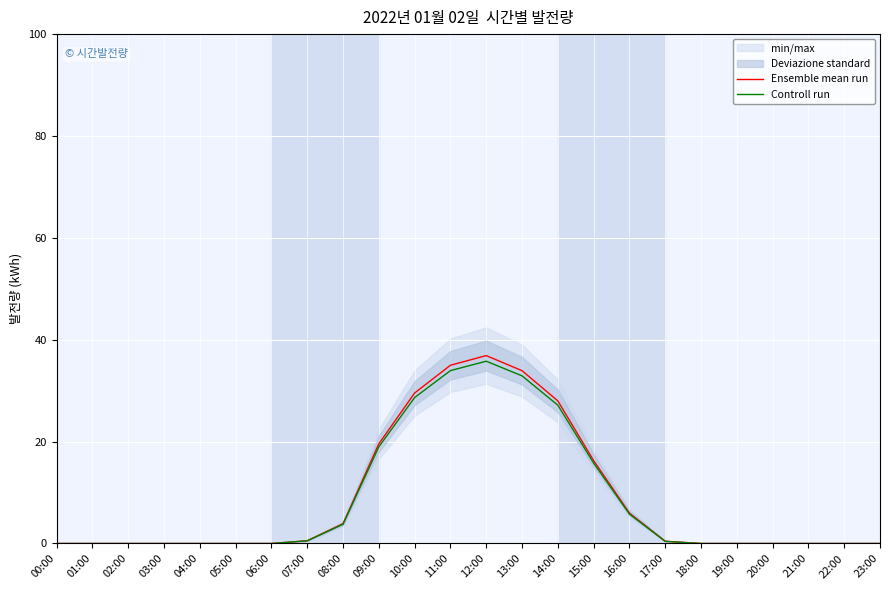

At which category is the sum across all series the highest?

12:00